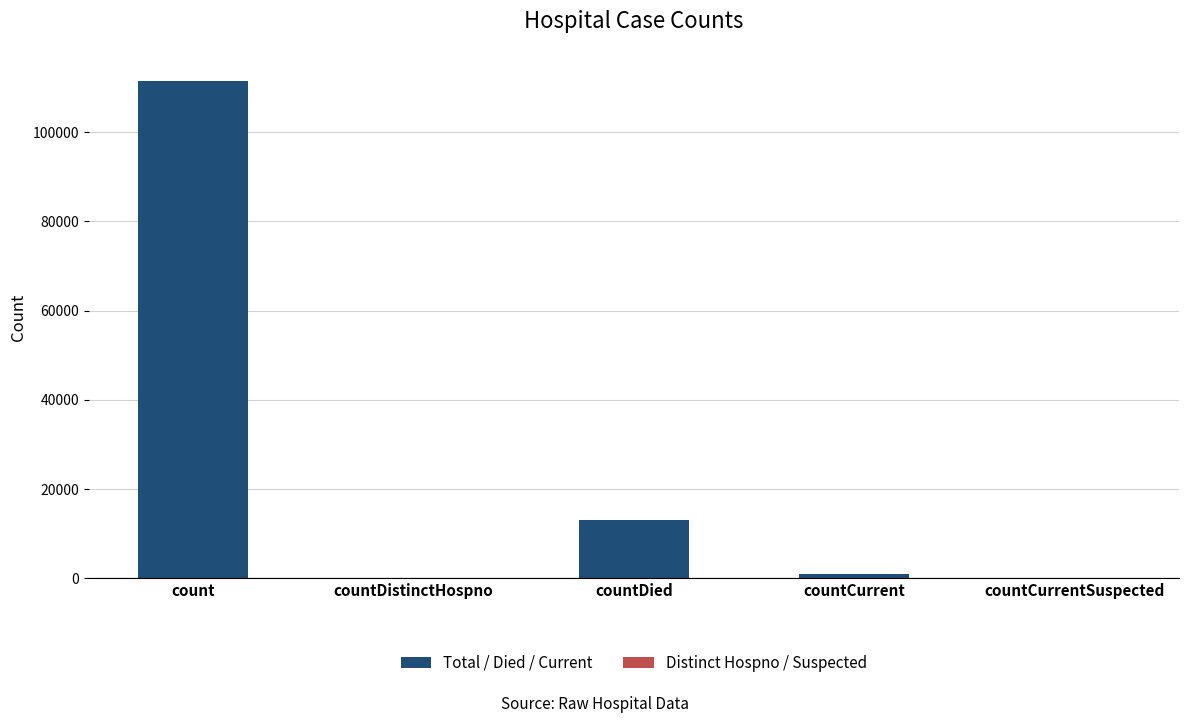

What is the change in value from countDistinctHospno to countCurrent?

+966